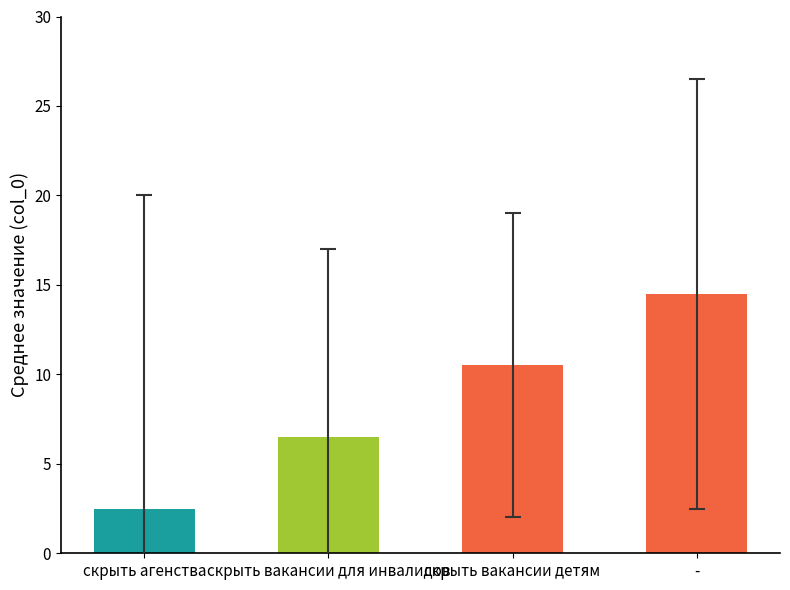

At which category does the chart reach its peak across all series?

-